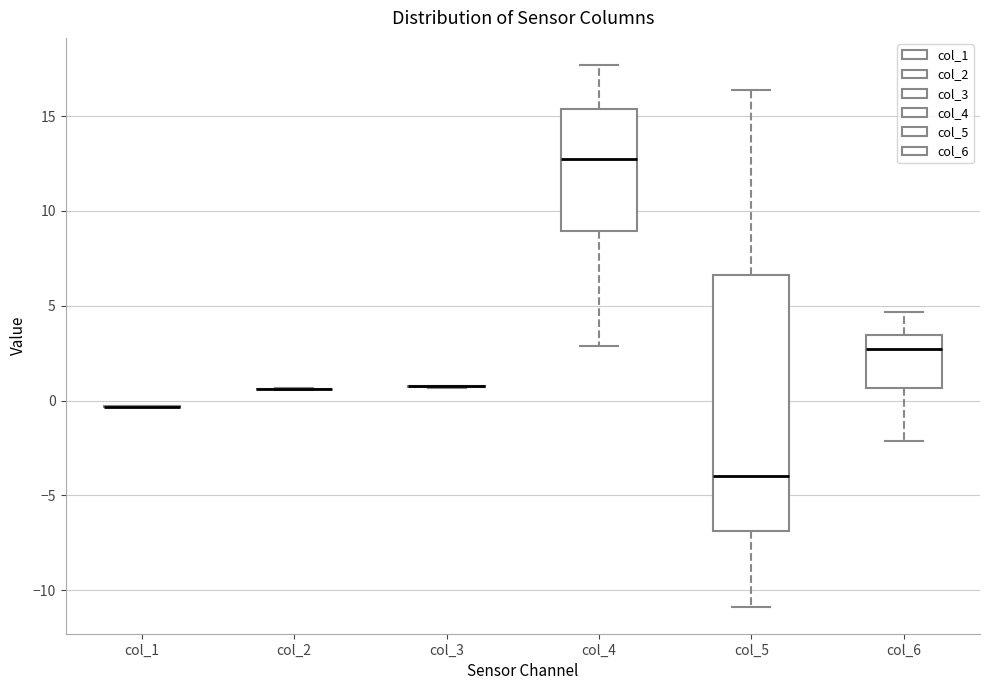

Reading left to right, transcribe this box plot: for each box, give where its median line is, the range the box spans, and where its two whiskers end, as read against the y-axis. The values are not printed on the chart, so give them approximately, as read against the axis.

col_1: box collapsed to a line at -0.5, whiskers -0.5 to -0.5
col_2: box collapsed to a line at 0.5, whiskers 0.5 to 0.5
col_3: box collapsed to a line at 1.0, whiskers 0.5 to 1.0
col_4: median 13.0, box 9.0 to 15.5, whiskers 3.0 to 17.5
col_5: median -4.0, box -7.0 to 6.5, whiskers -11.0 to 16.5
col_6: median 2.5, box 0.5 to 3.5, whiskers -2.0 to 4.5